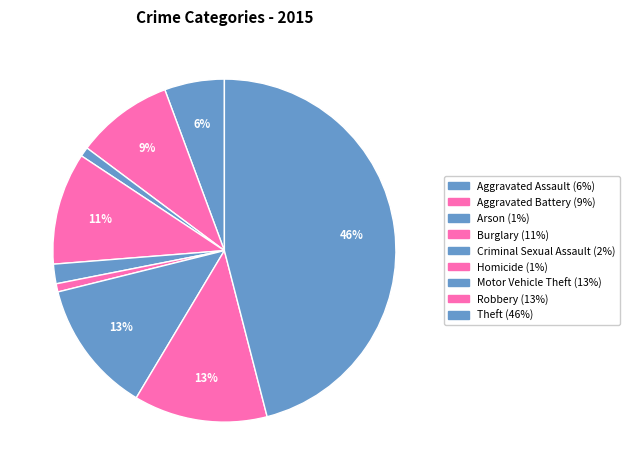

To the nearest percent, what is the difference between the Robbery and Theft slice percentages?

33%